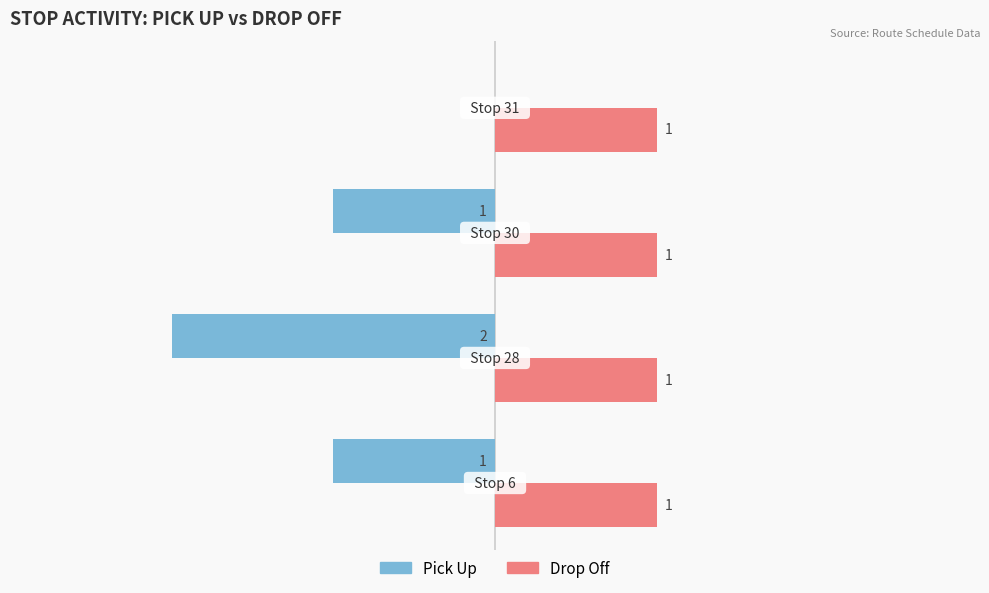

Which series has the largest total across all categories?

Drop Off